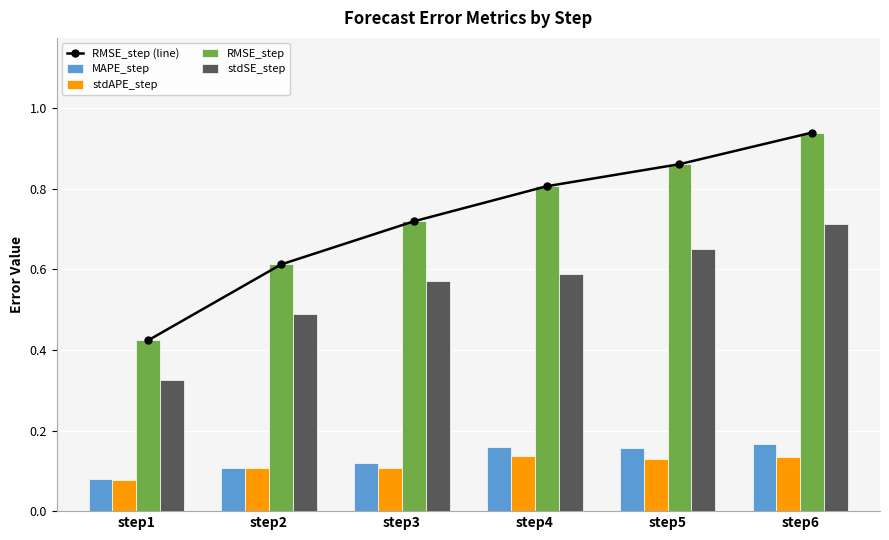

Read the MAPE_step value at step2.

0.1